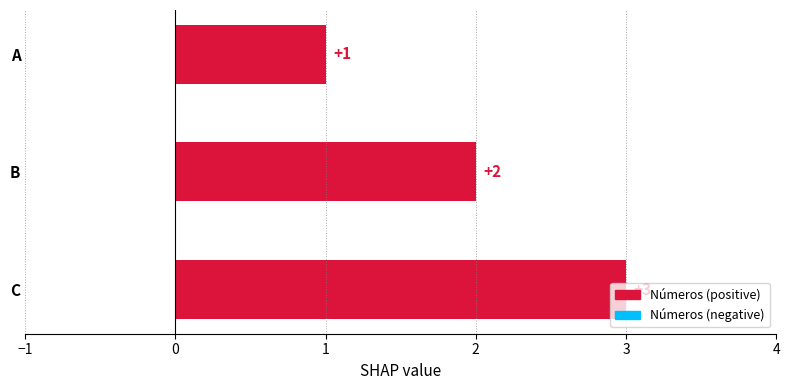

What is the smallest value displayed?

1